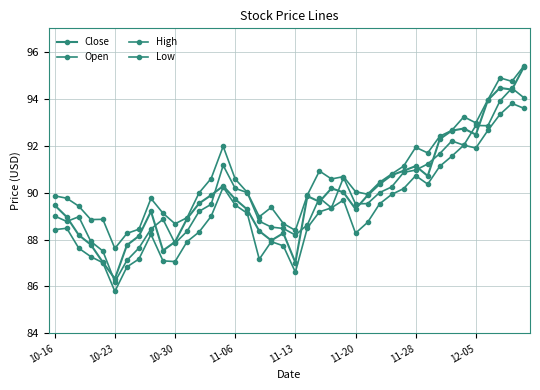

List the series in order of their peak value, highest first.

High, Close, Open, Low